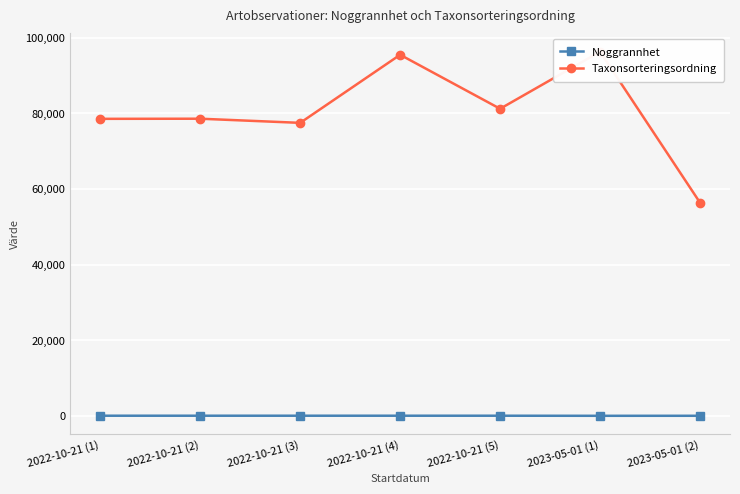

List the series in order of their overall mean, lowest first.

Noggrannhet, Taxonsorteringsordning